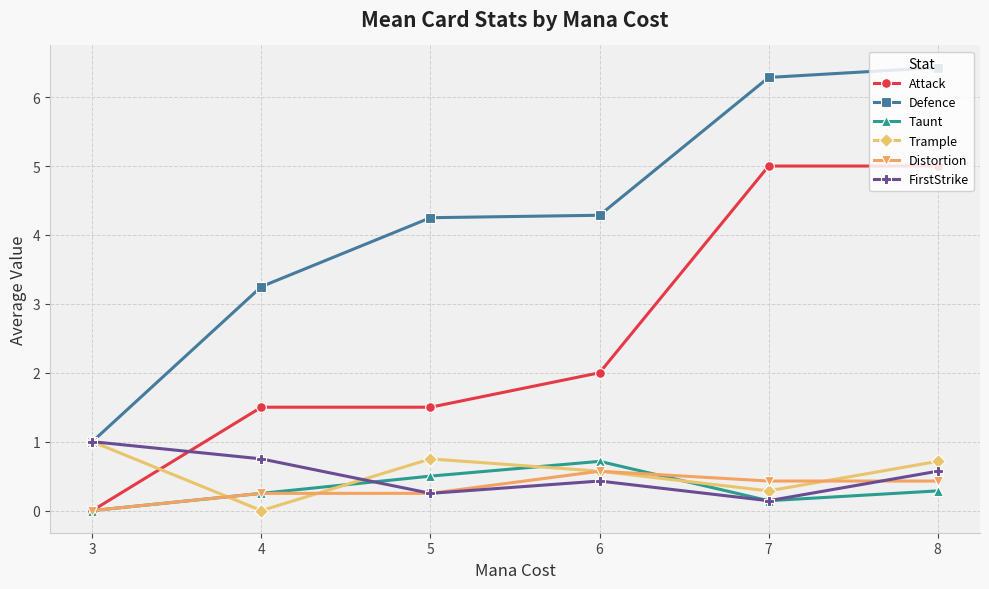

What is the sum of all FirstStrike values?

3.1